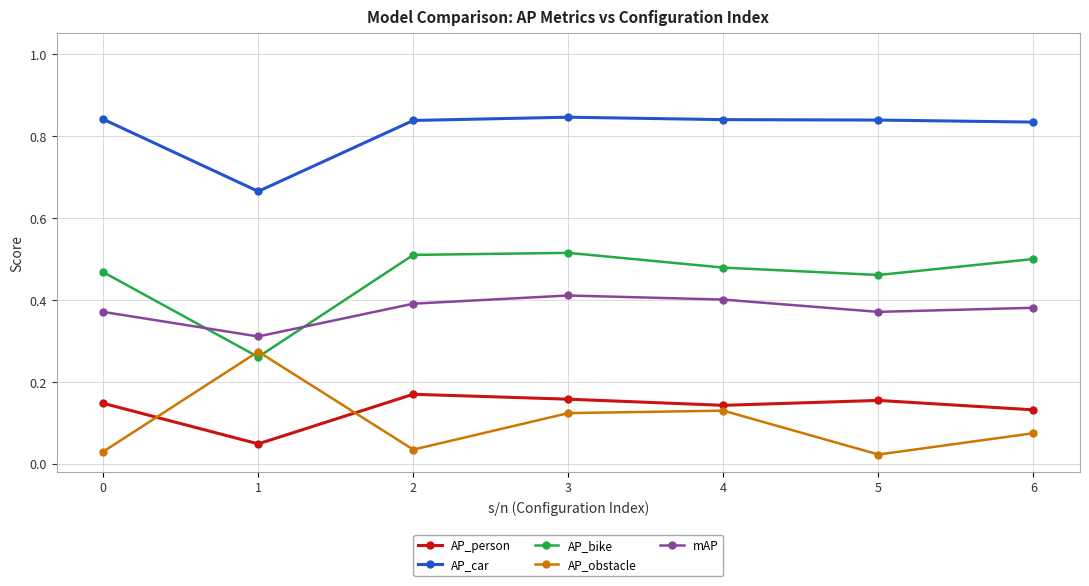

True or false: AP_car and mAP intersect in this chart.

False